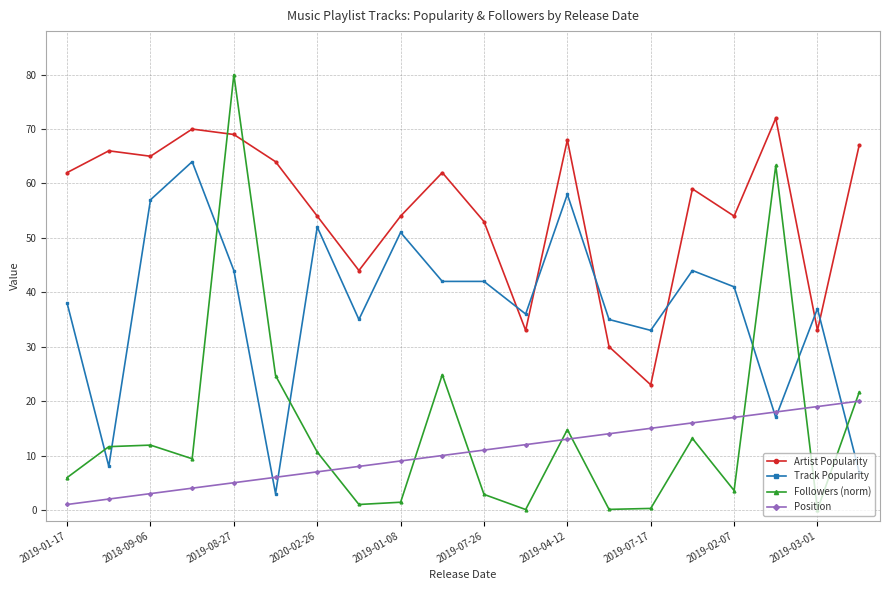

What are all the series names shown in the legend?

Artist Popularity, Track Popularity, Followers (norm), Position